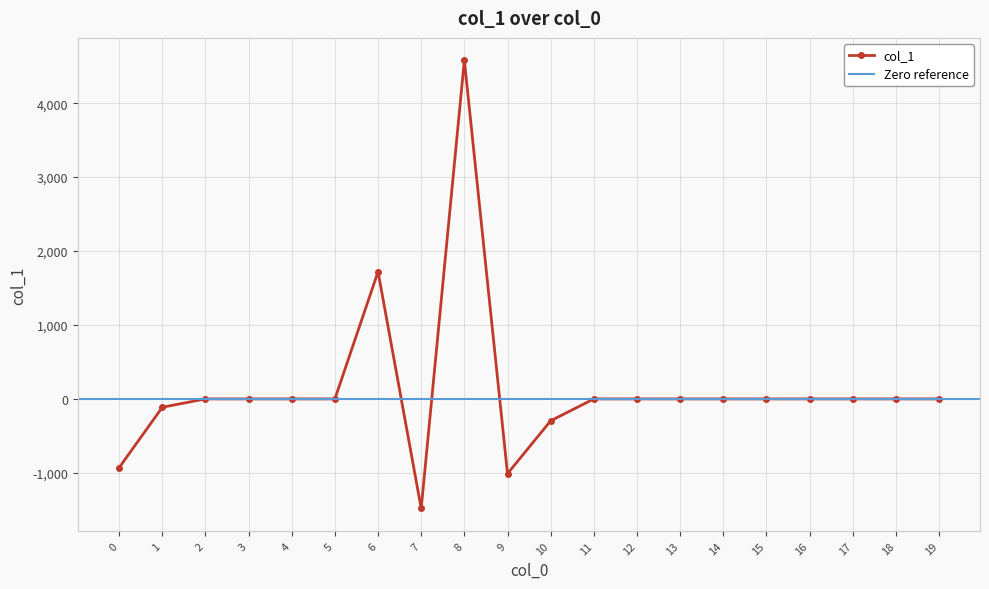

Reading right to left, what are all the values shown in this chart?

19=0.0	18=0.0	17=0.0	16=0.0	15=0.0	14=0.0	13=0.0	12=0.0	11=0.0	10=-296.3	9=-1011.2	8=4579.5	7=-1482.1	6=1720.6	5=0.0	4=0.0	3=0.0	2=0.0	1=-113.2	0=-929.5